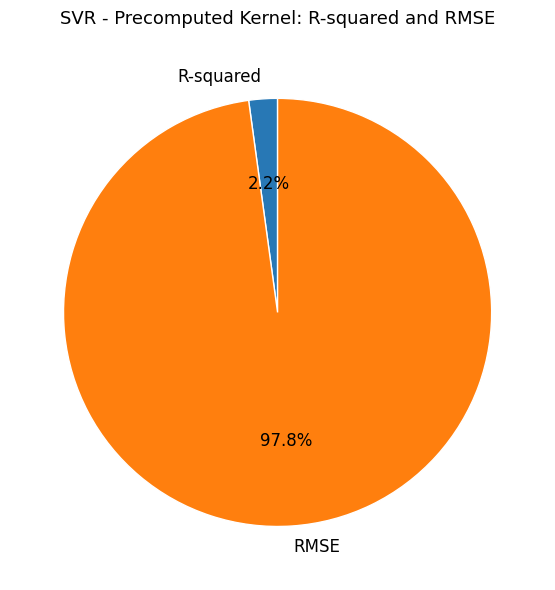

To the nearest percent, what is the difference between the largest and smallest slice percentages?

96%